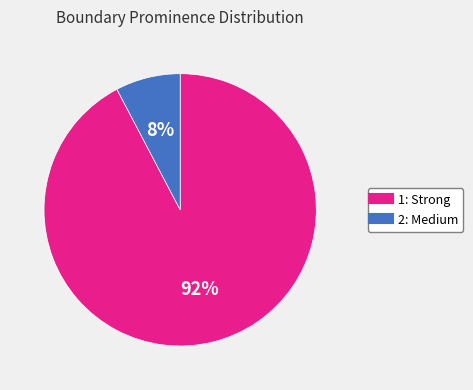

Is it true that 2: Medium is 8% of the pie?

True